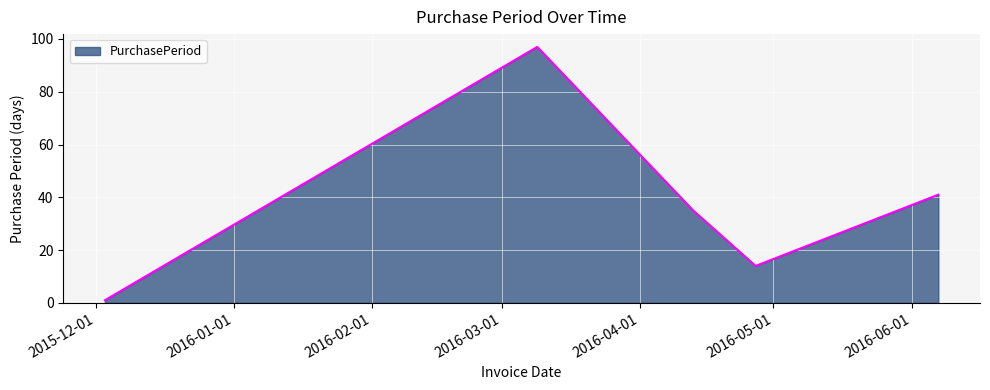

How many lines are shown in the chart?

1